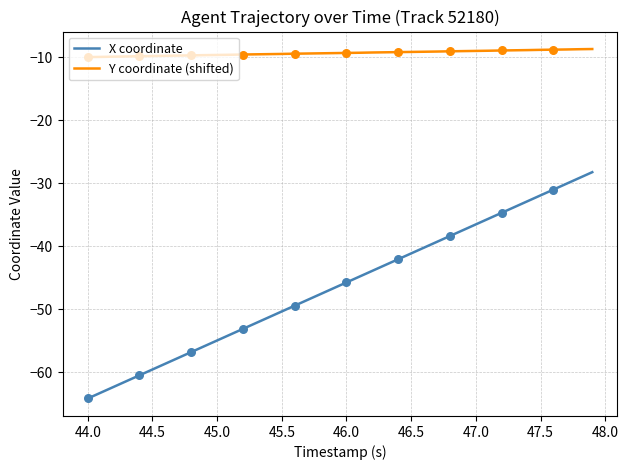

Which series has the largest total across all categories?

Y coordinate (shifted)